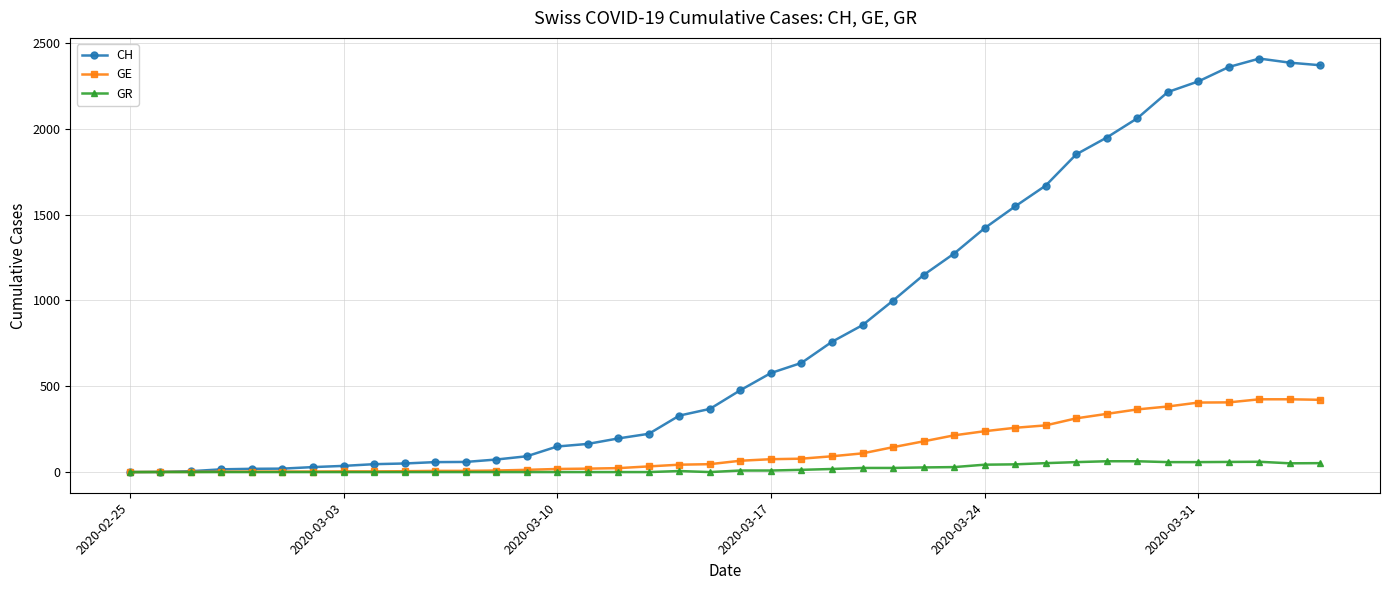

Which series has the largest total across all categories?

CH